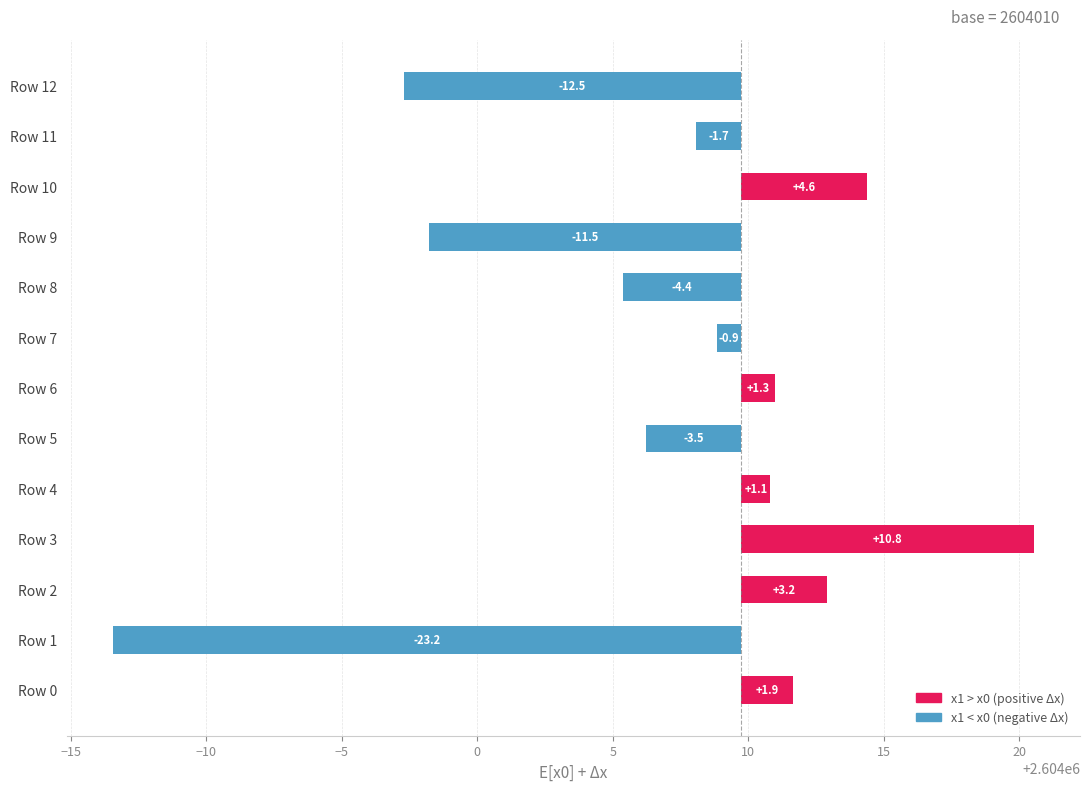

What is the smallest value displayed?

-23.2